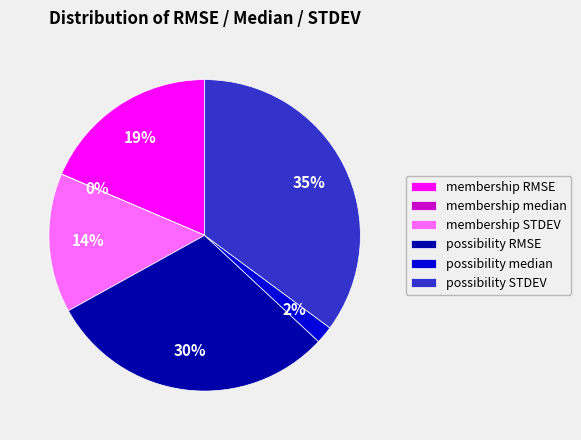

Which has a higher value, membership RMSE or possibility RMSE?

possibility RMSE